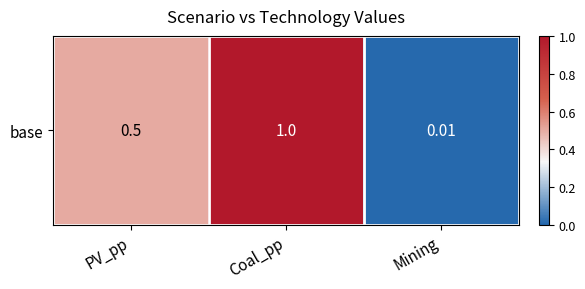

What is the difference between the maximum and second lowest values?

0.5